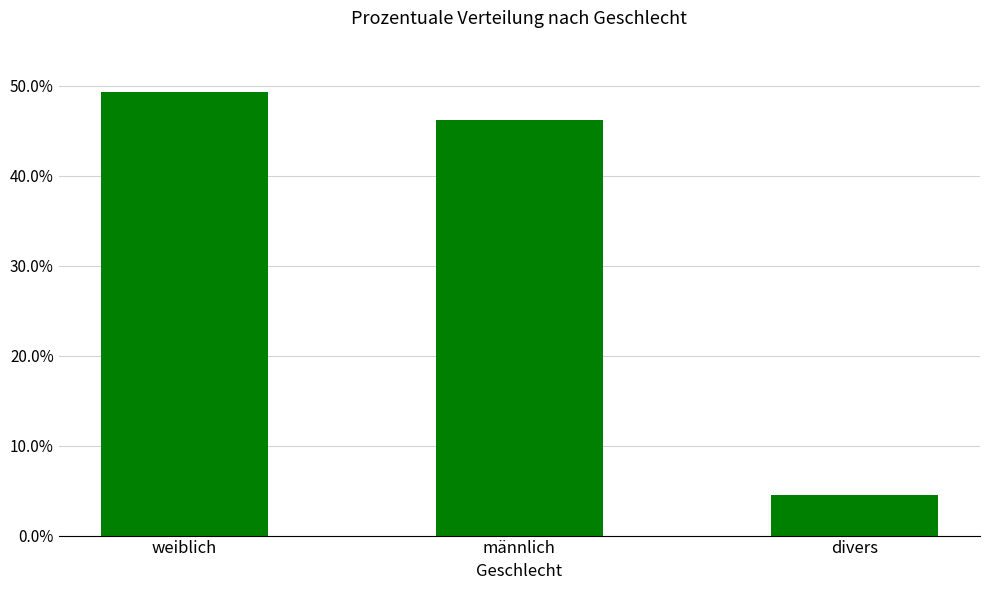

What is the approximate value at weiblich?

49.3